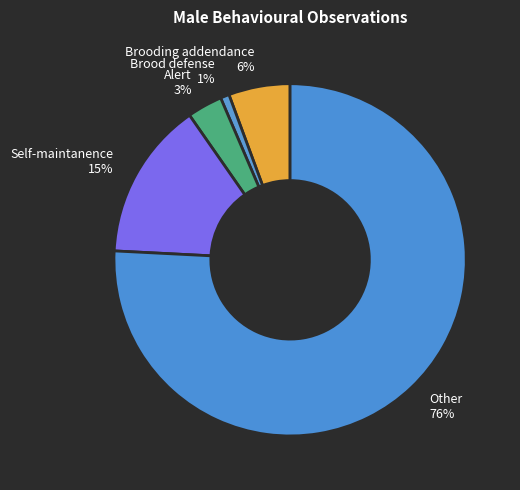

Which category has the smallest portion of the pie?

Brood defense